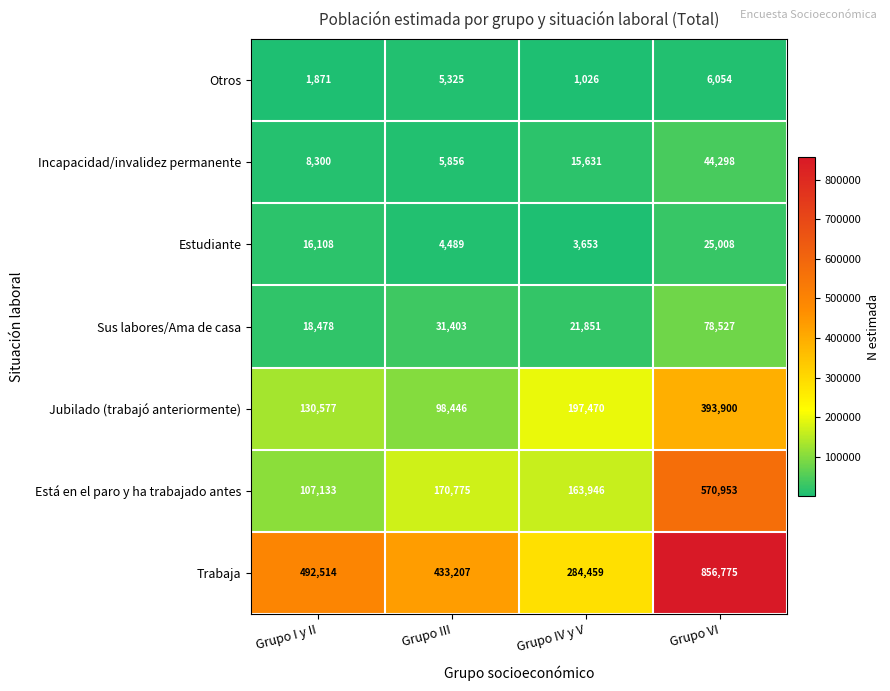

What is the average value of the Jubilado (trabajó anteriormente) series?

205098